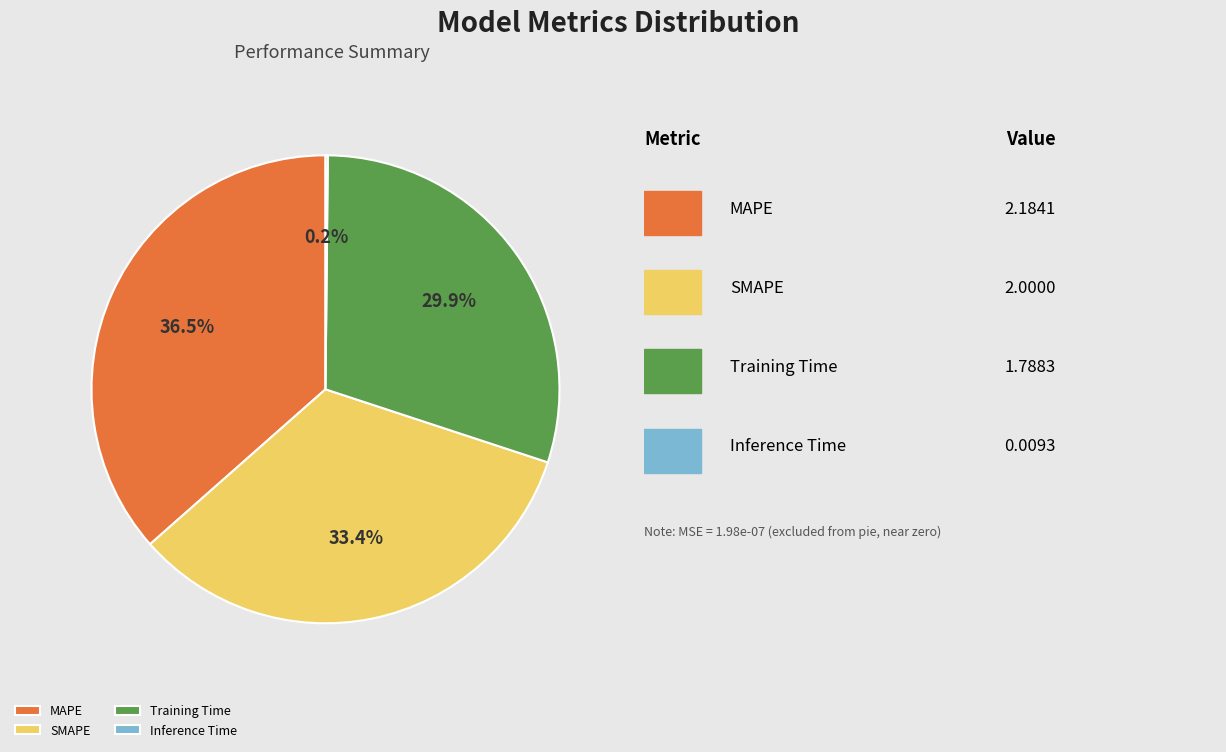

Between SMAPE and Training Time, which is larger?

SMAPE